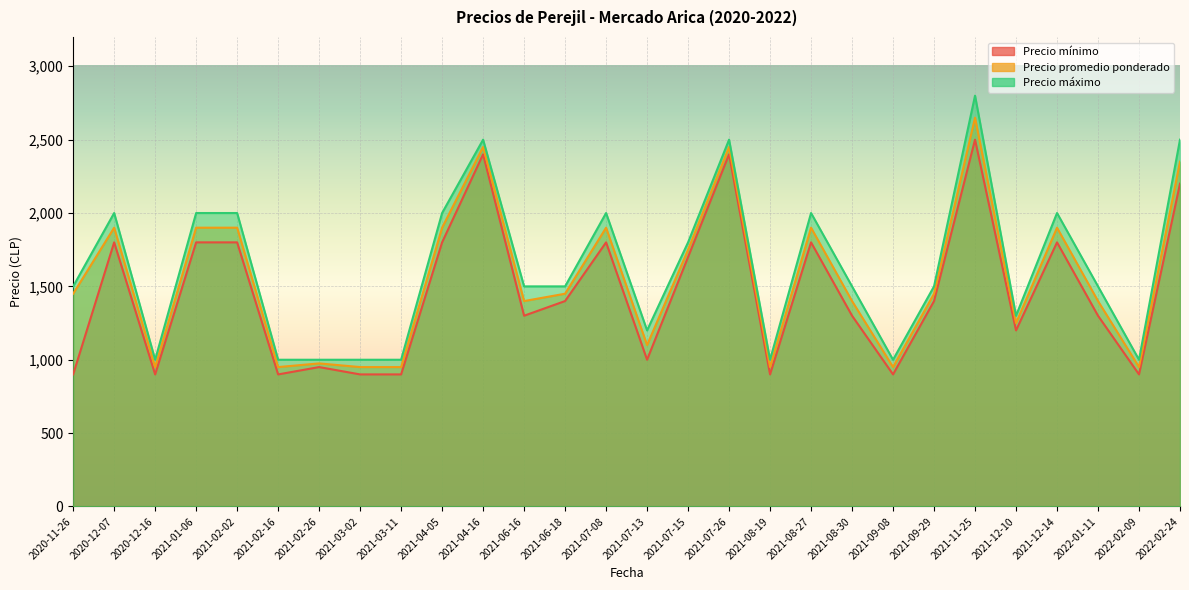

Reading right to left, transcribe all the data shown in this chart.

Precio mínimo: 2200	900	1300	1800	1200	2500	1400	900	1300	1800	900	2400	1700	1000	1800	1400	1300	2400	1800	900	900	950	900	1800	1800	900	1800	900
Precio promedio ponderado: 2350	950	1400	1900	1250	2650	1450	950	1400	1900	950	2450	1750	1100	1900	1450	1400	2450	1900	950	950	975	950	1900	1900	950	1900	1450
Precio máximo: 2500	1000	1500	2000	1300	2800	1500	1000	1500	2000	1000	2500	1800	1200	2000	1500	1500	2500	2000	1000	1000	1000	1000	2000	2000	1000	2000	1500